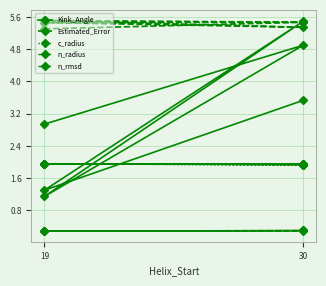

Where does the Kink_Angle series first go above 3?

30